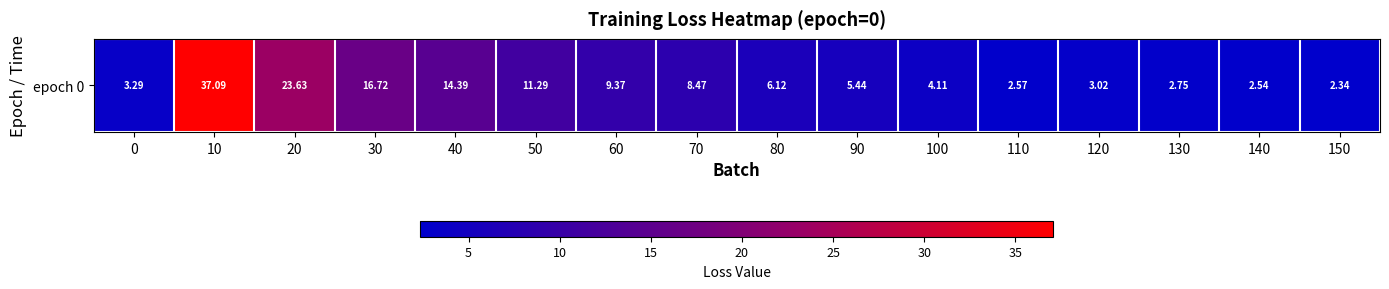

Reading right to left, extract all data points from this chart.

150=2.3	140=2.5	130=2.7	120=3.0	110=2.6	100=4.1	90=5.4	80=6.1	70=8.5	60=9.4	50=11.3	40=14.4	30=16.7	20=23.6	10=37.1	0=3.3